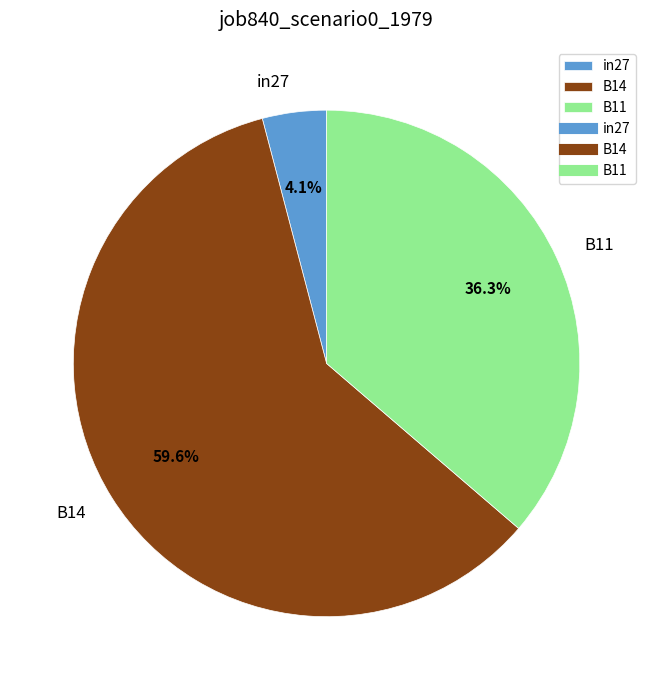

Is there a majority slice in this chart?

Yes